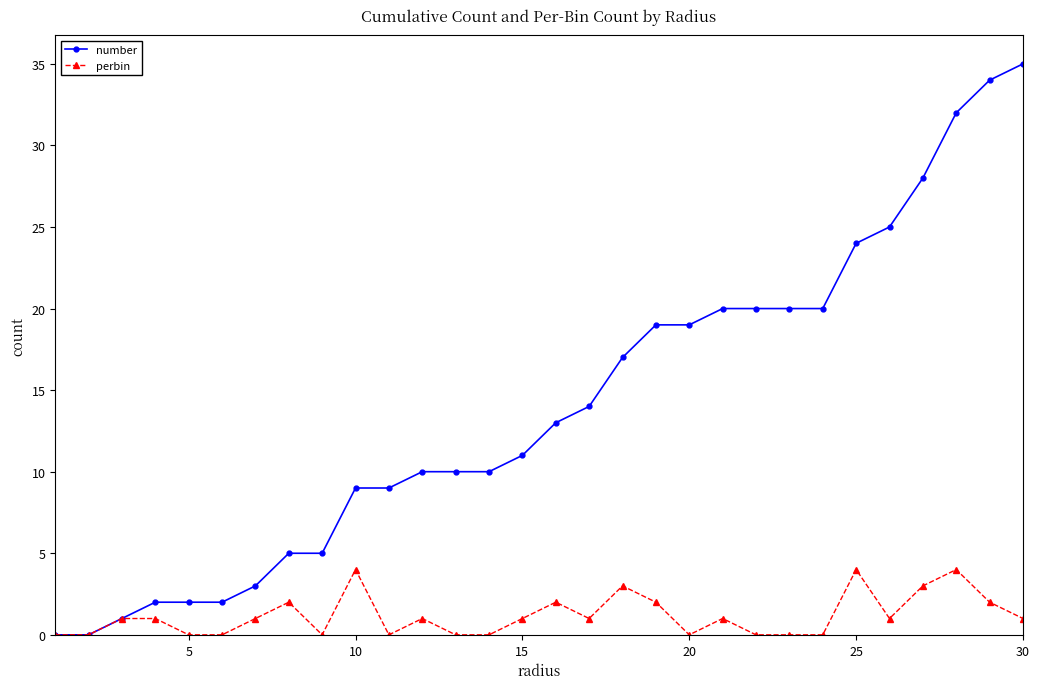

Rank the series by their average value, from highest to lowest.

number, perbin